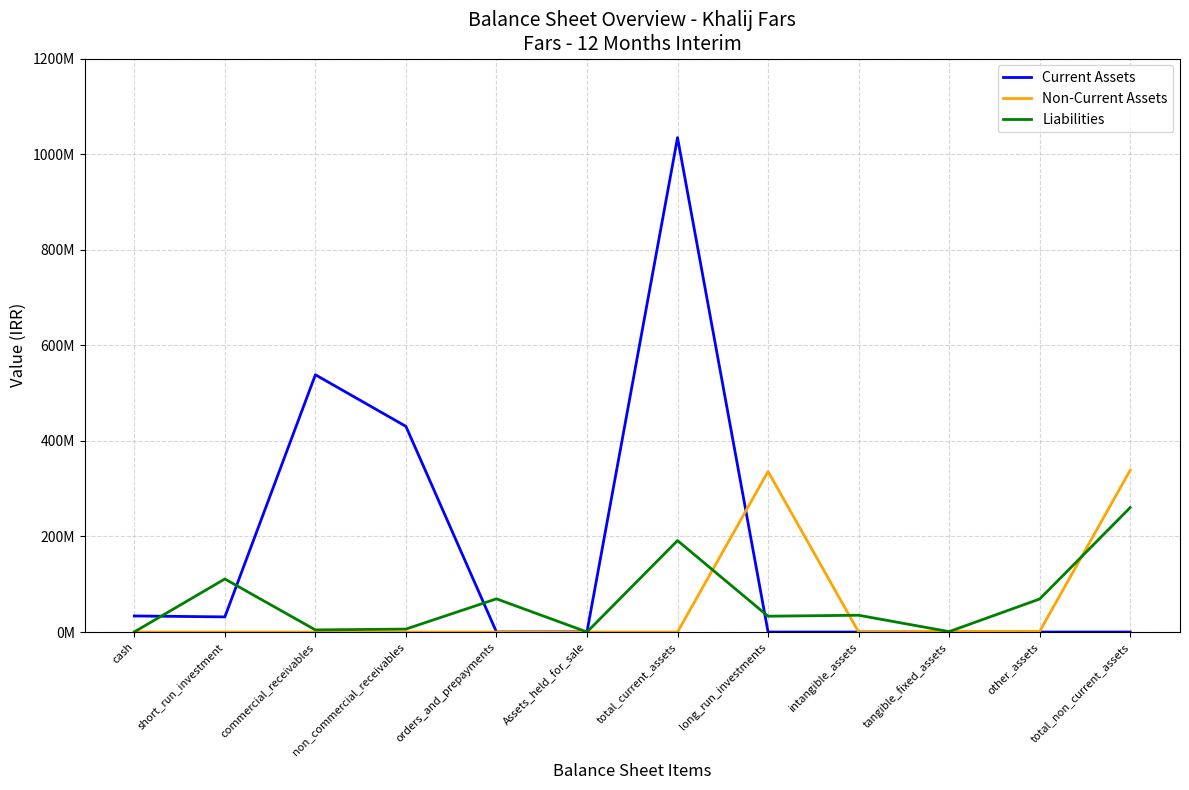

What is the difference between the second highest and second lowest values in the Current Assets series?

538304490